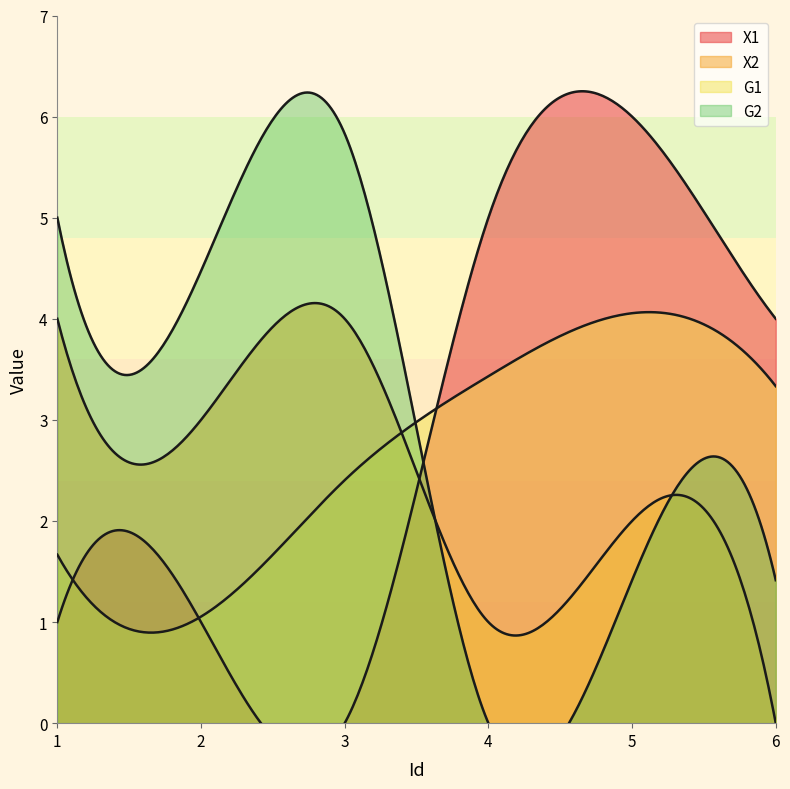

In G2, how many points are lower than both neighbors (excluding endpoints)?

2